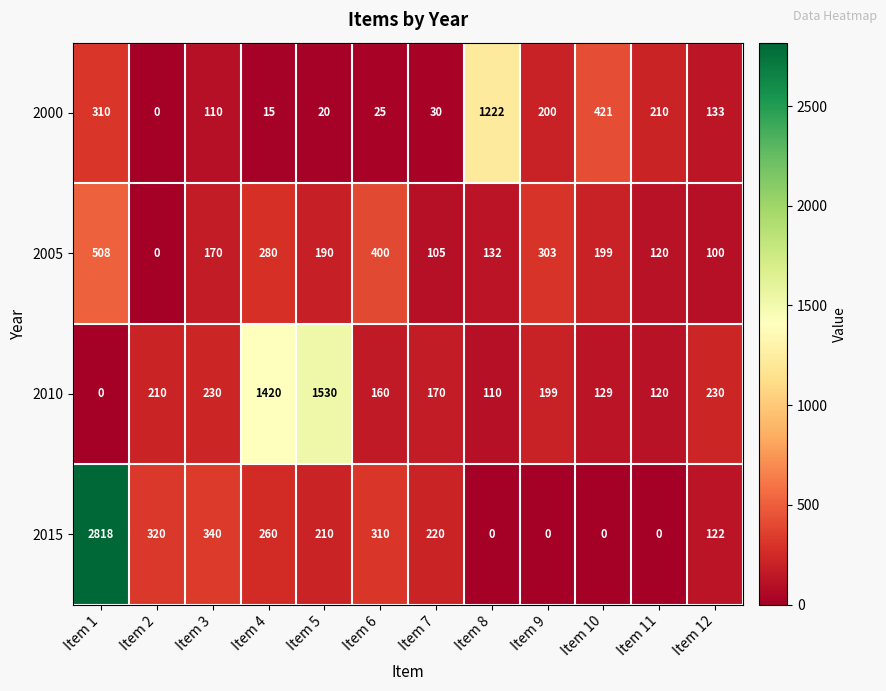

Which series has the largest range (max minus min)?

2015